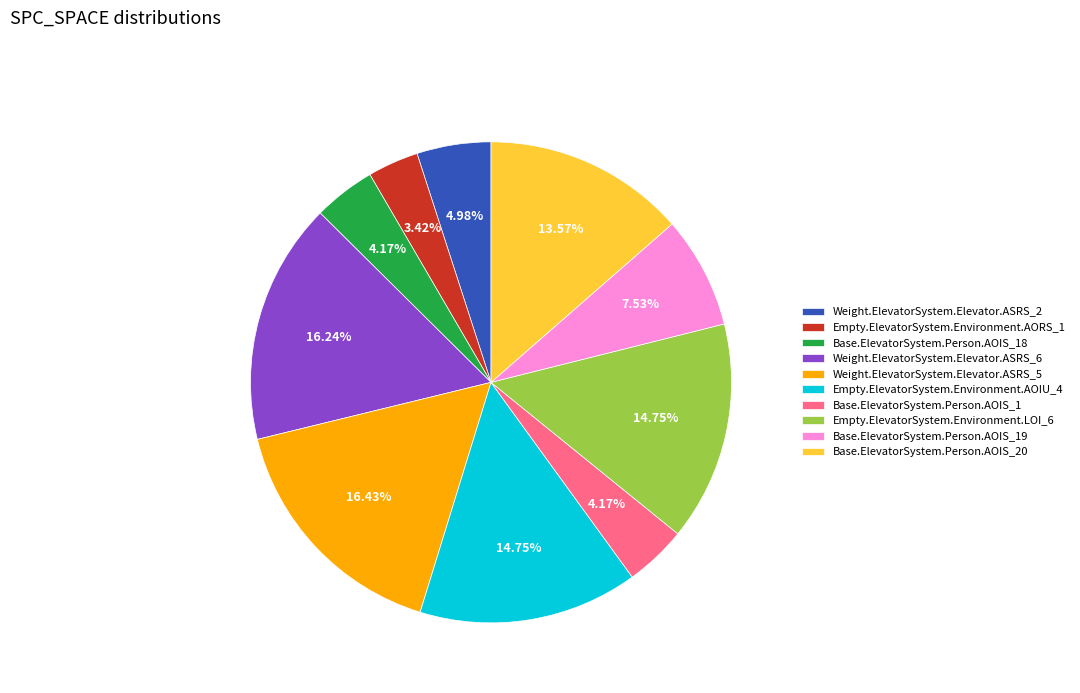

Is there any slice that represents more than half of the pie?

No